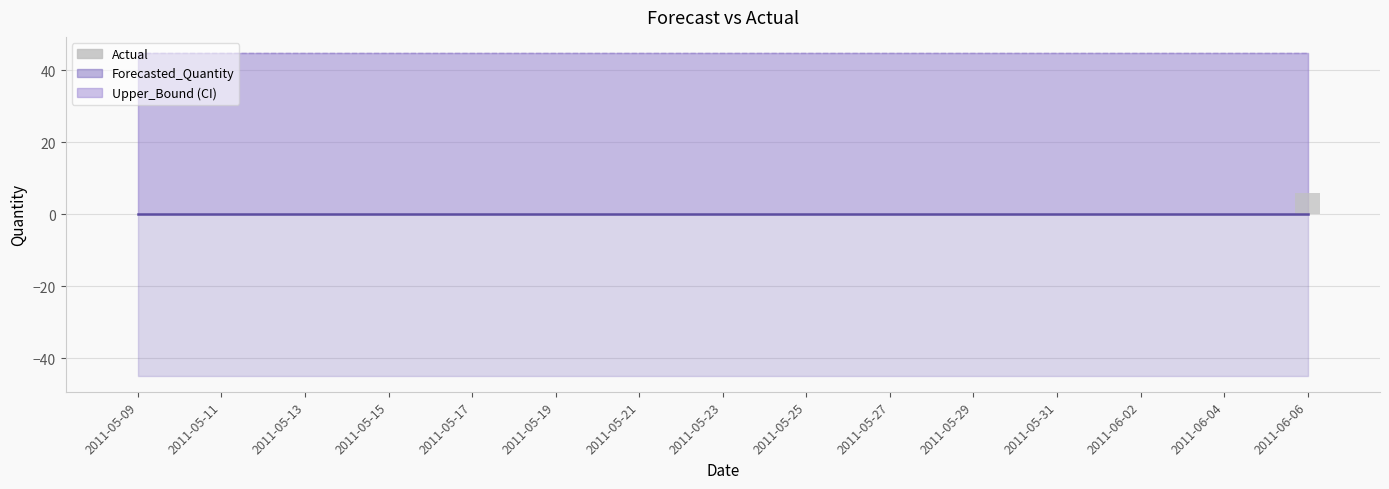

What is the greatest value displayed?

6